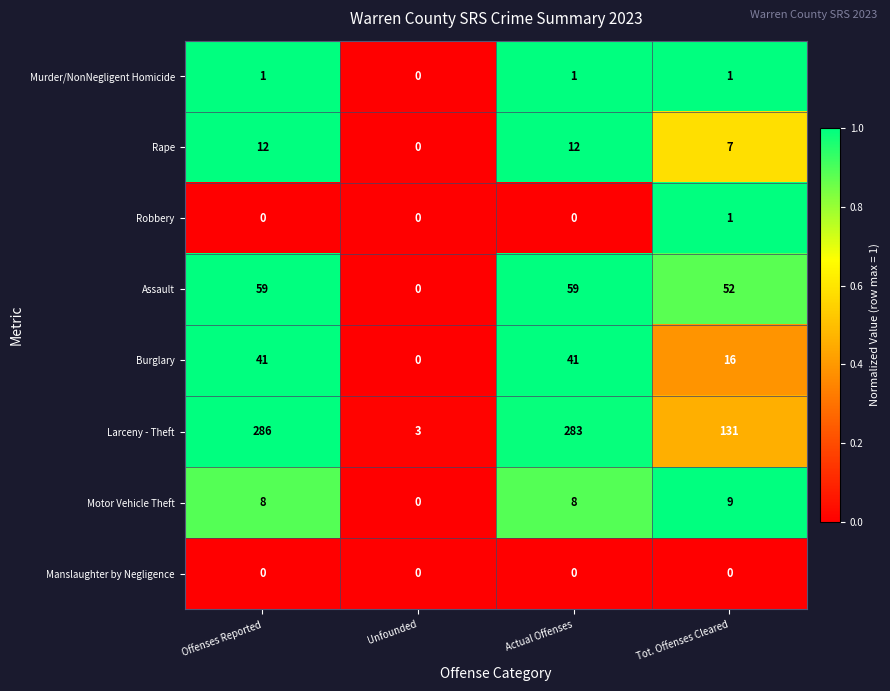

Is the value of Burglary at Tot. Offenses Cleared greater than the value of Murder/NonNegligent Homicide at Offenses Reported?

Yes